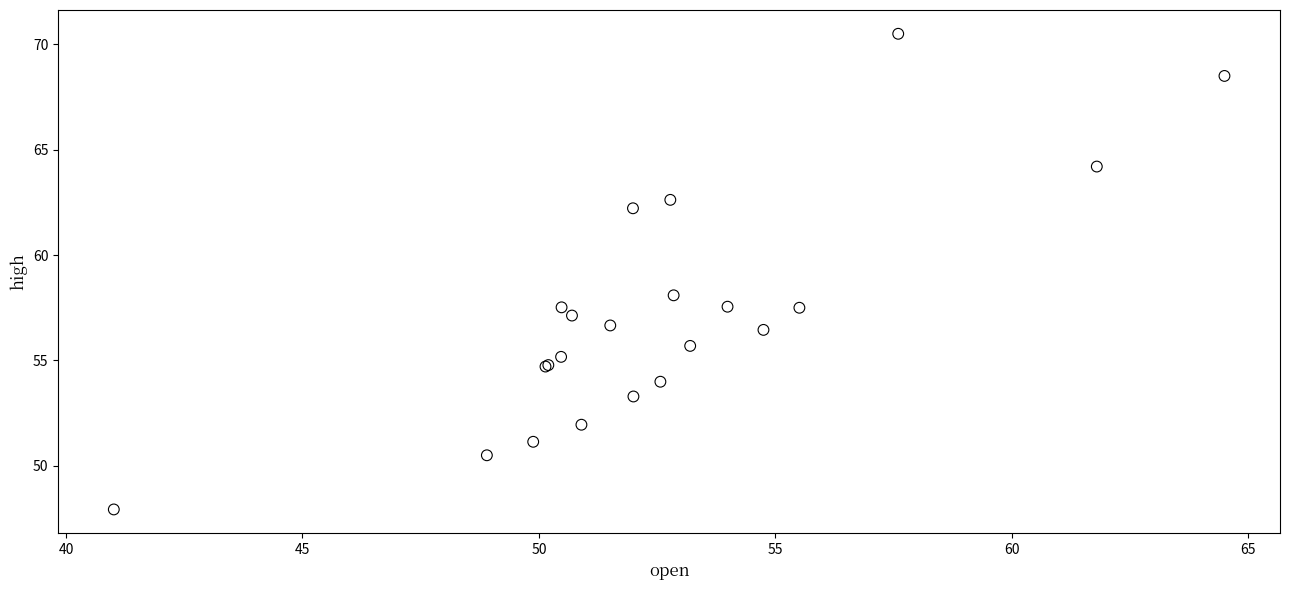

What Y value in the scatter plot is closest to 59?

58.1